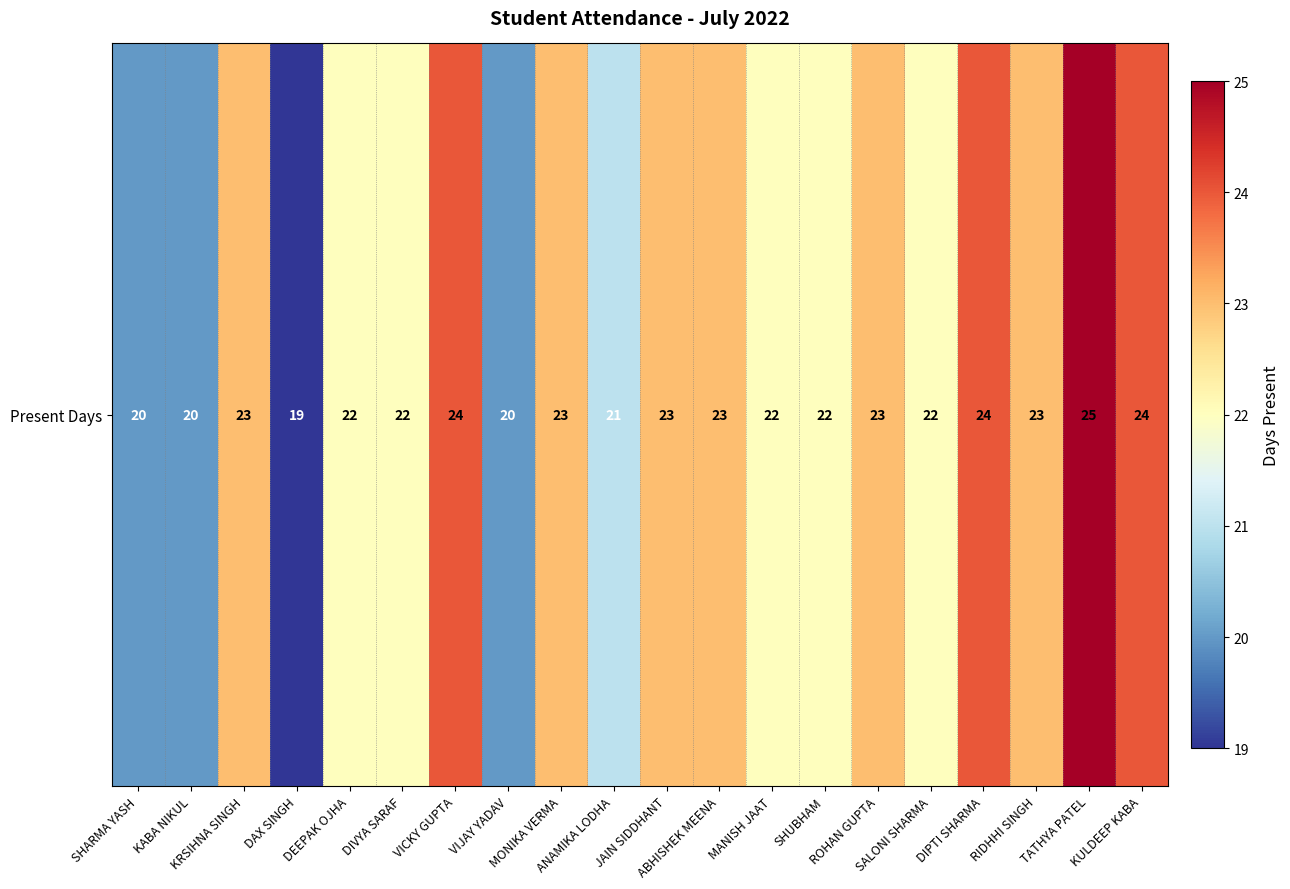

What is the maximum value shown in the chart?

25